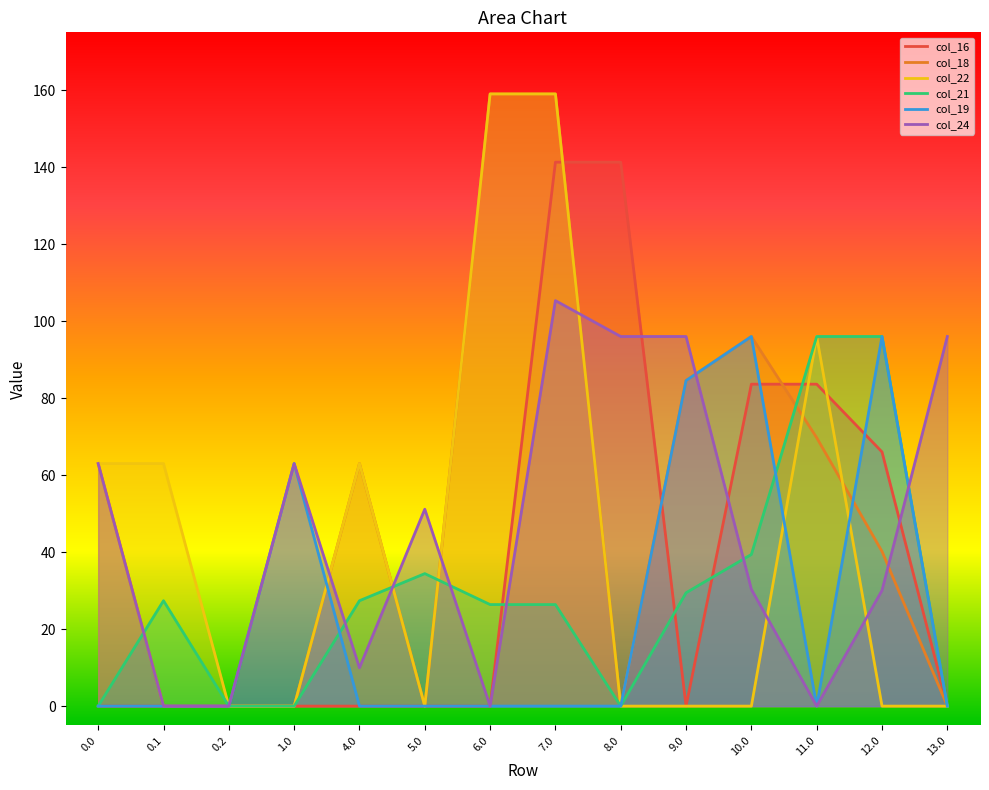

True or false: col_22 has a value of 0.0 at 13.0.

True